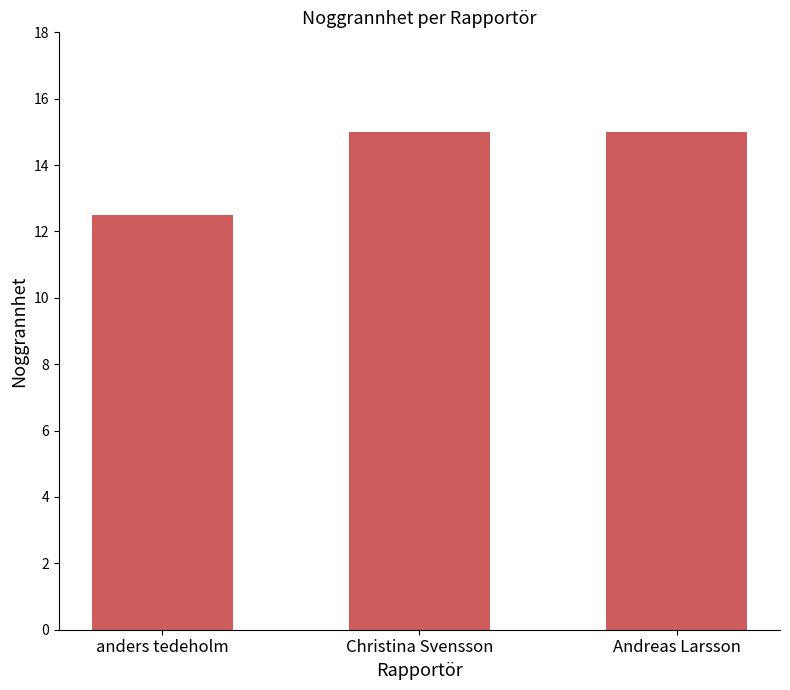

Is it true that the value at Christina Svensson is 15.0?

True